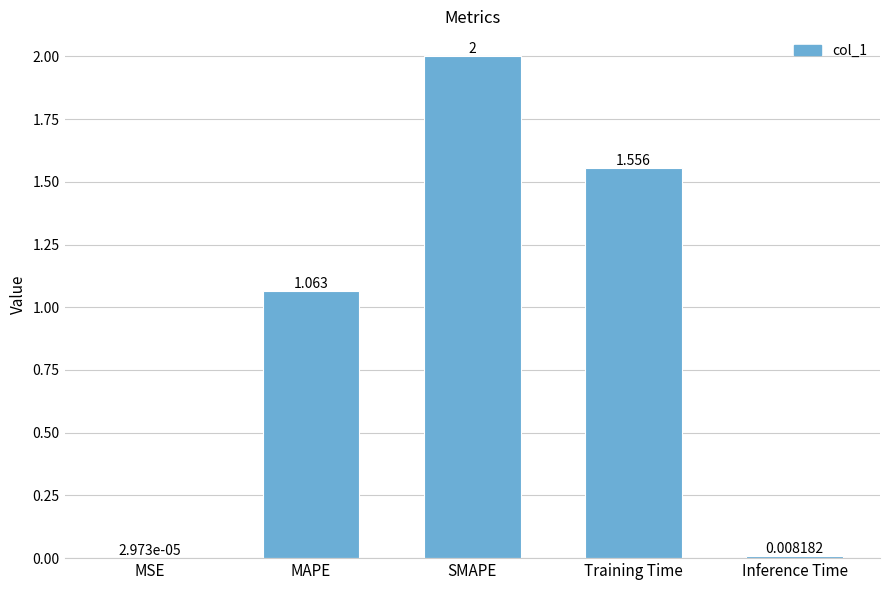

At which label is the value closest to 1?

MAPE